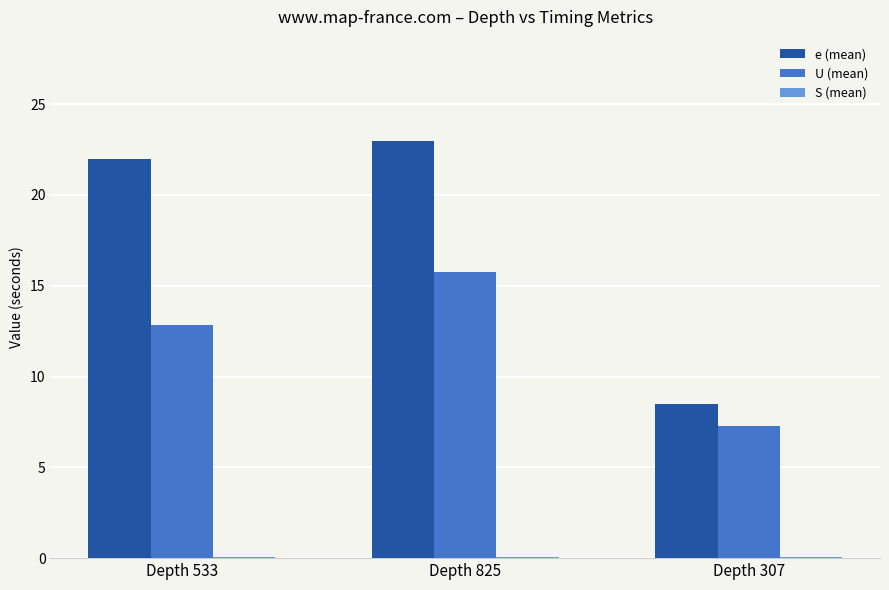

What is the difference between the U (mean) values at Depth 307 and Depth 825?

8.5